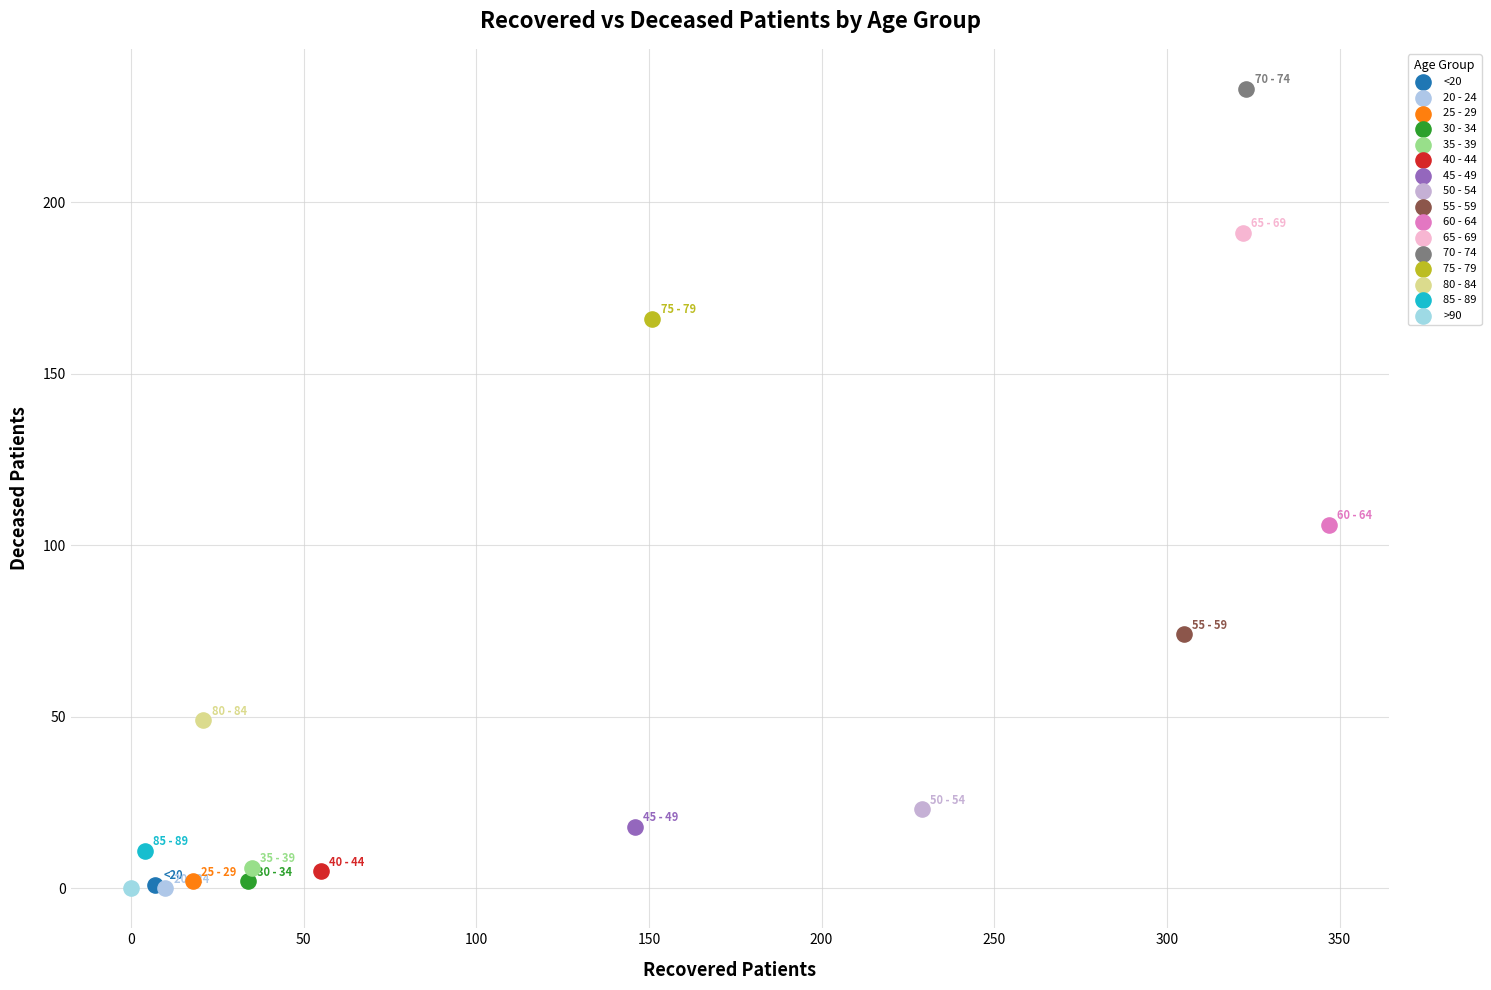

What are all the series names shown in the legend?

<20, 20 - 24, 25 - 29, 30 - 34, 35 - 39, 40 - 44, 45 - 49, 50 - 54, 55 - 59, 60 - 64, 65 - 69, 70 - 74, 75 - 79, 80 - 84, 85 - 89, >90